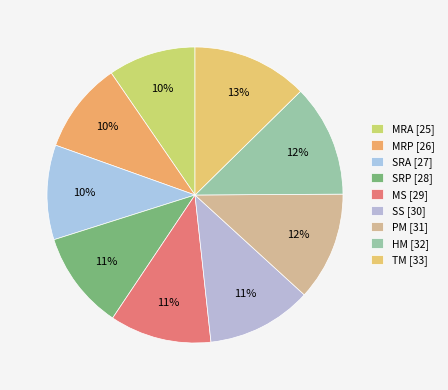

Does SRP represent more than half of the total?

No